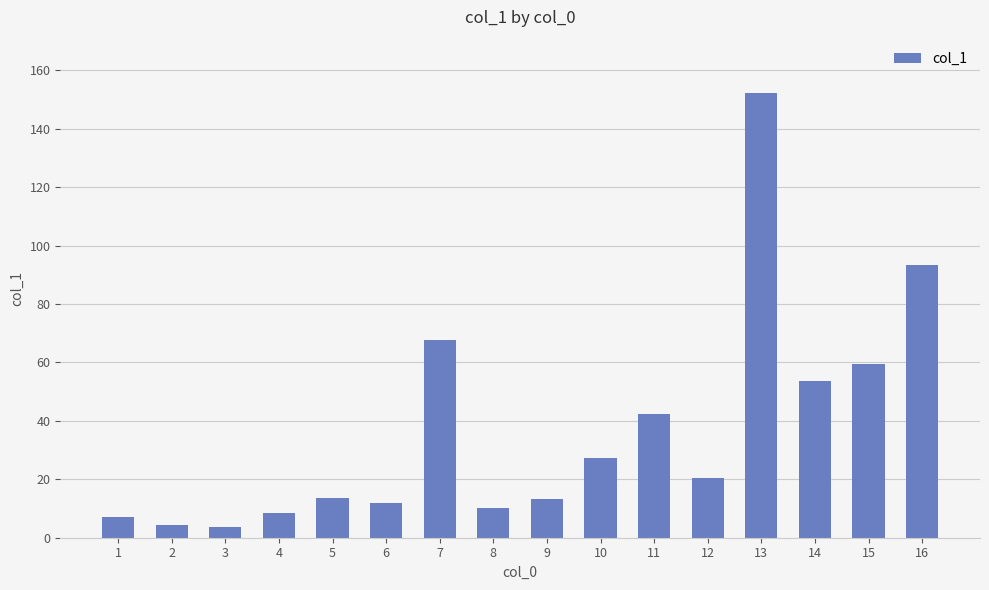

What is the change in value from 3 to 10?

+23.5